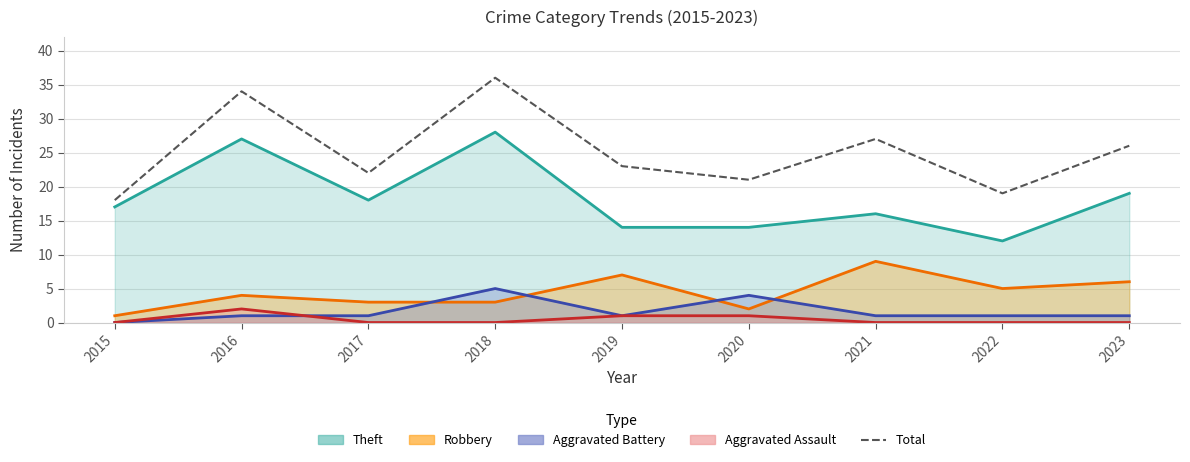

How many data points are less than 23?

4